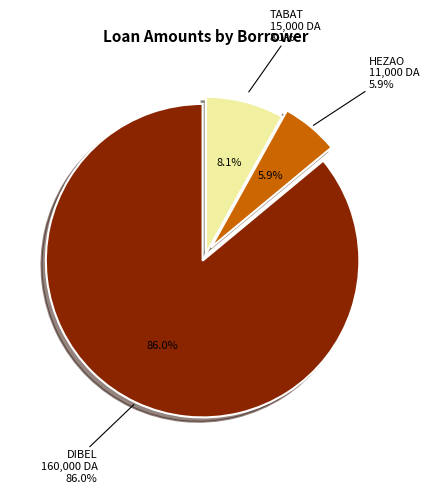

True or false: DIBEL accounts for 94% of the total.

False